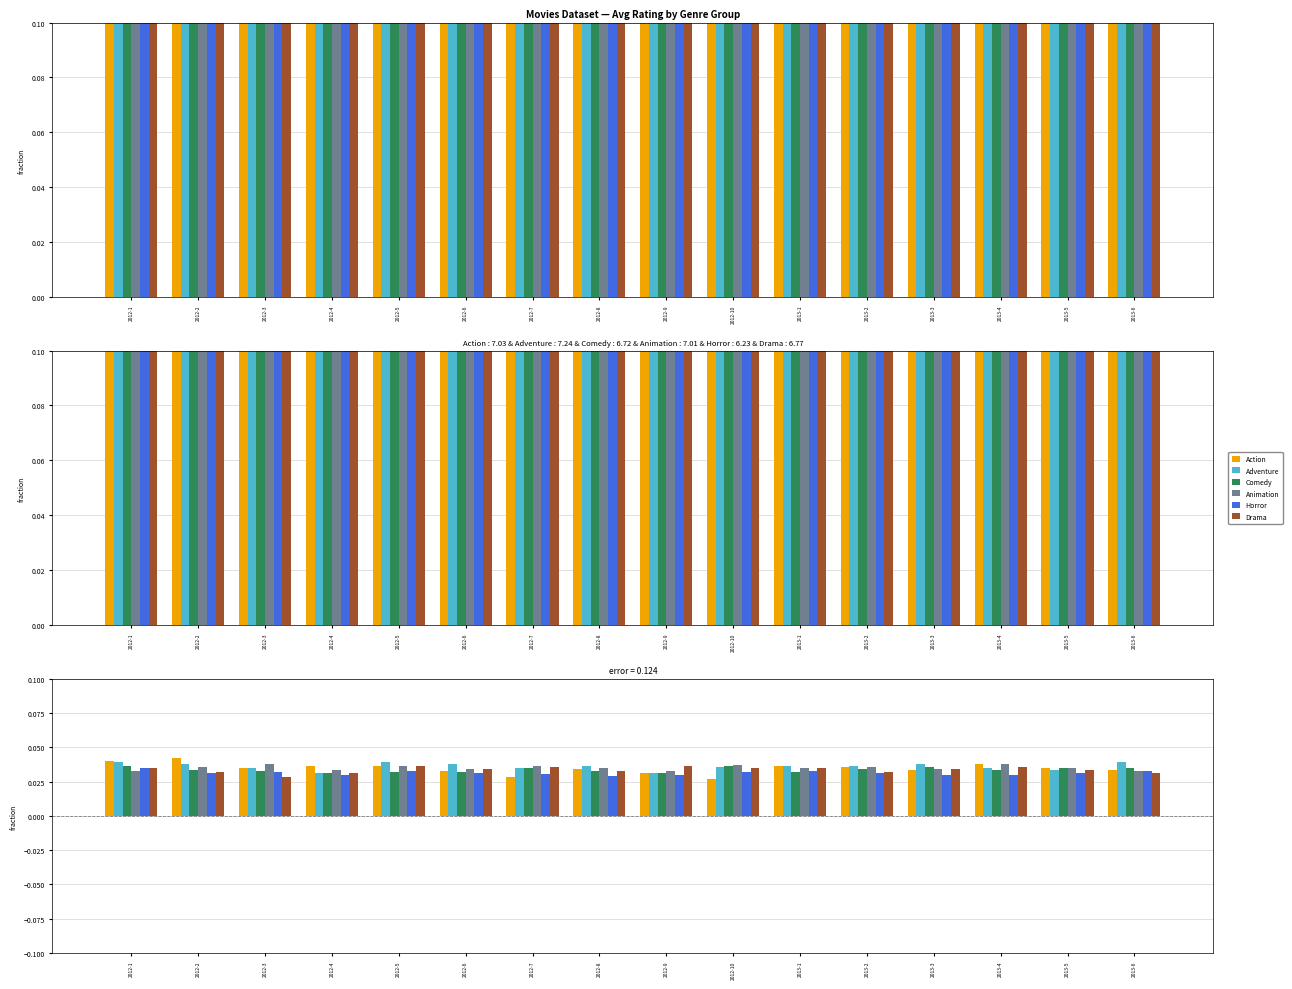

List the labels in order of Drama value, largest first.

2012-5, 2012-9, 2012-7, 2013-4, 2012-1, 2013-1, 2012-10, 2012-6, 2013-3, 2013-5, 2012-8, 2012-2, 2013-2, 2013-6, 2012-4, 2012-3